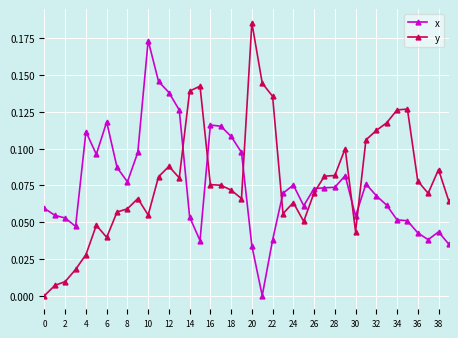

How many times do y and x cross each other?

7